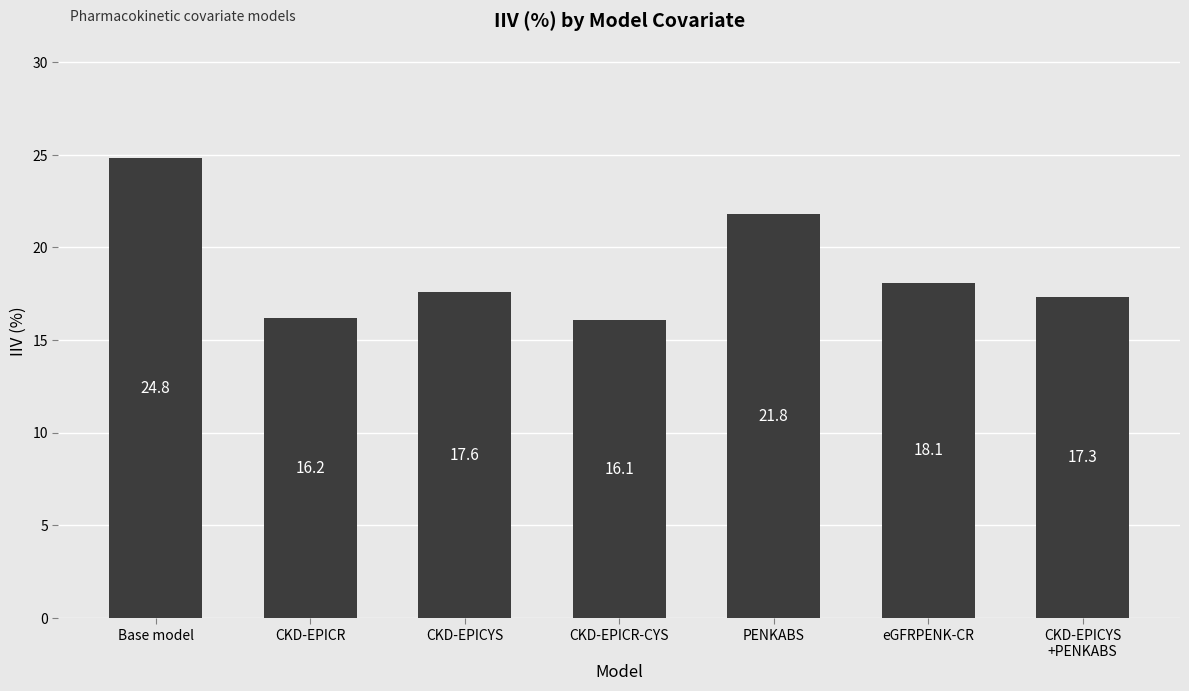

What is the minimum value shown in the chart?

16.1